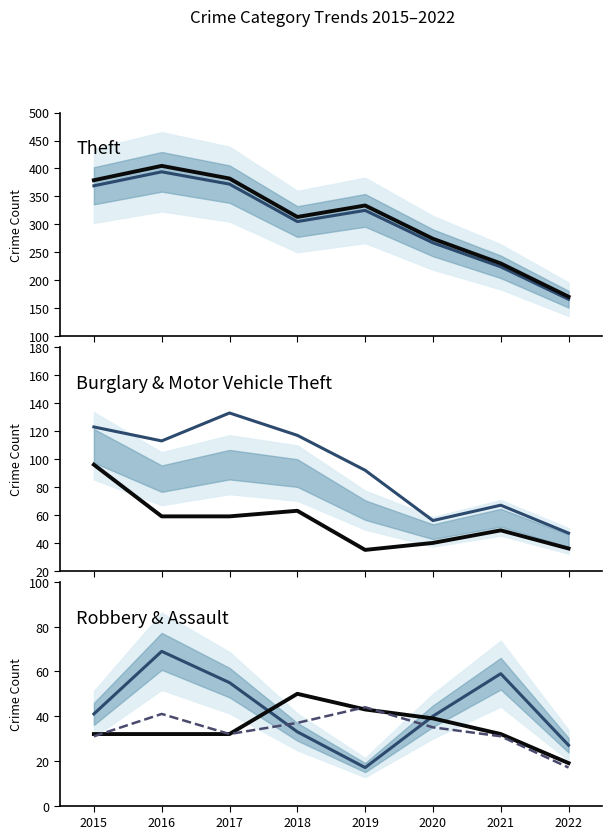

True or false: Aggravated Battery has more than 2 interior local peaks.

False